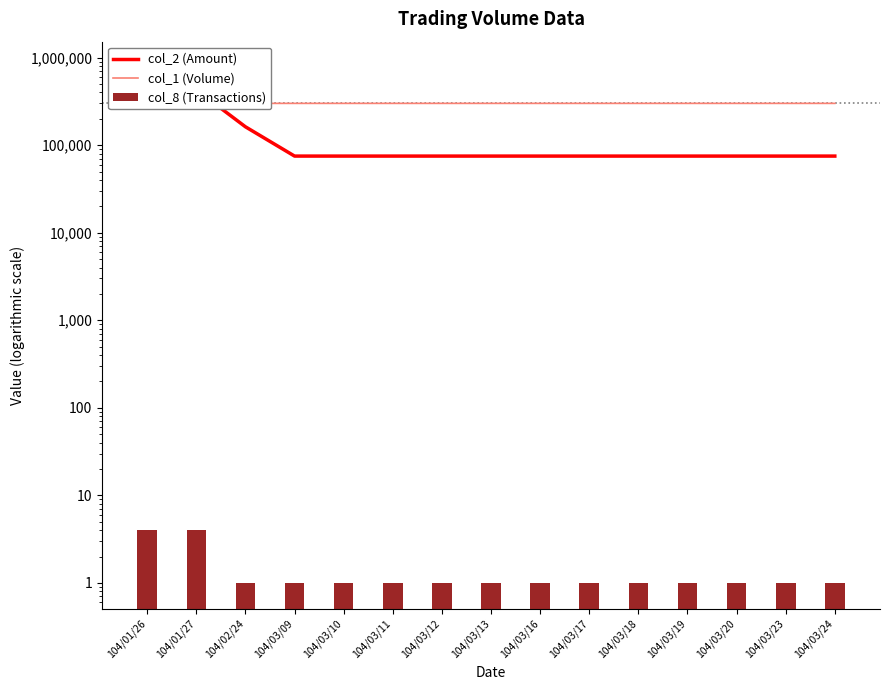

What is the total value across all series at 104/03/10?

375001